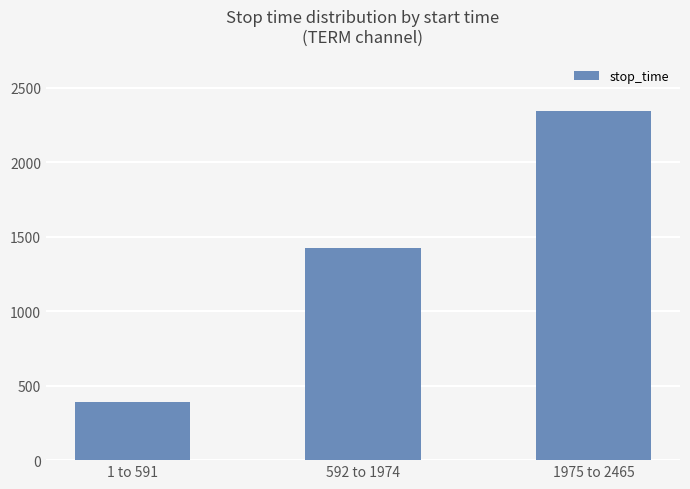

Between 592 to 1974 and 1975 to 2465, which is larger?

1975 to 2465